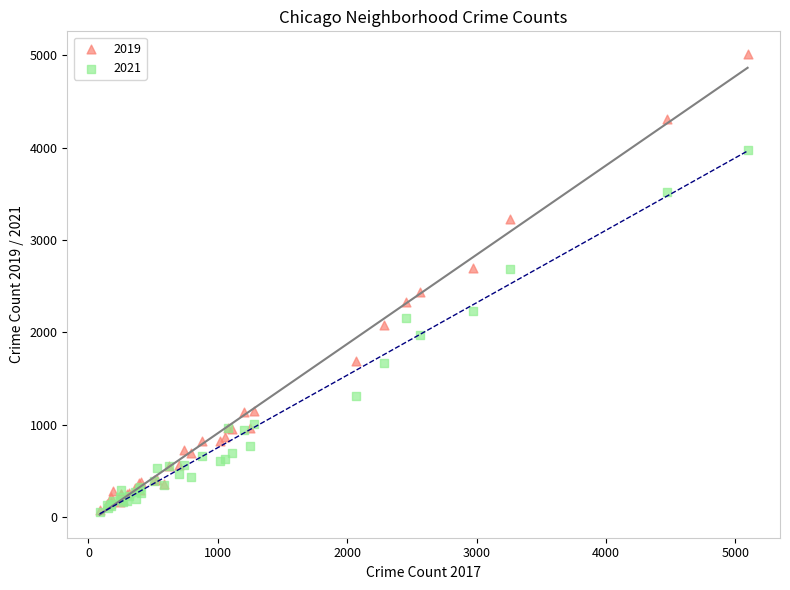

Across all series, what Y value is closest to 2535?

2441